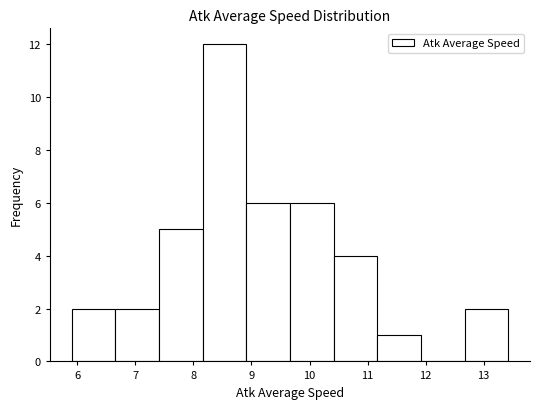

Over which range of the x-axis is the bar tallest?

8.2 to 8.9